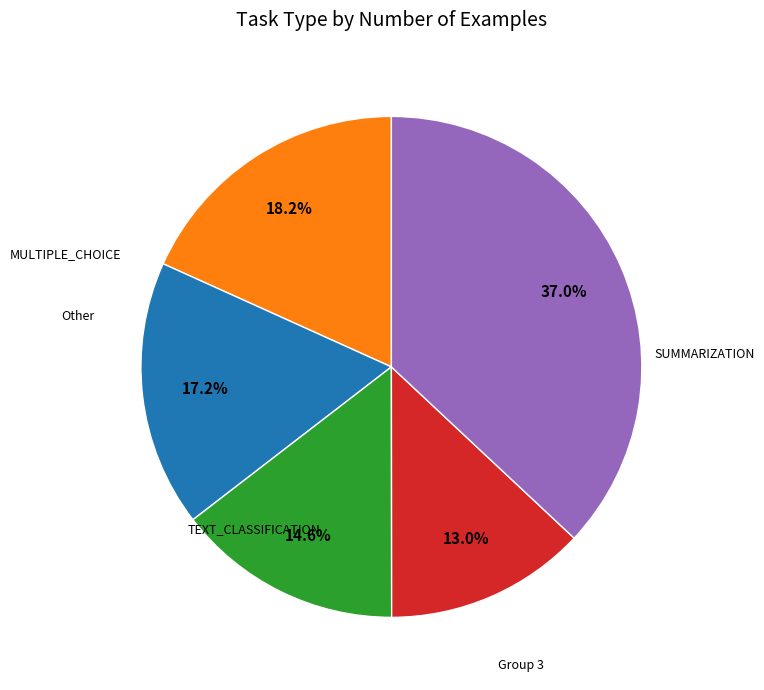

Count the number of slices in the pie.

5